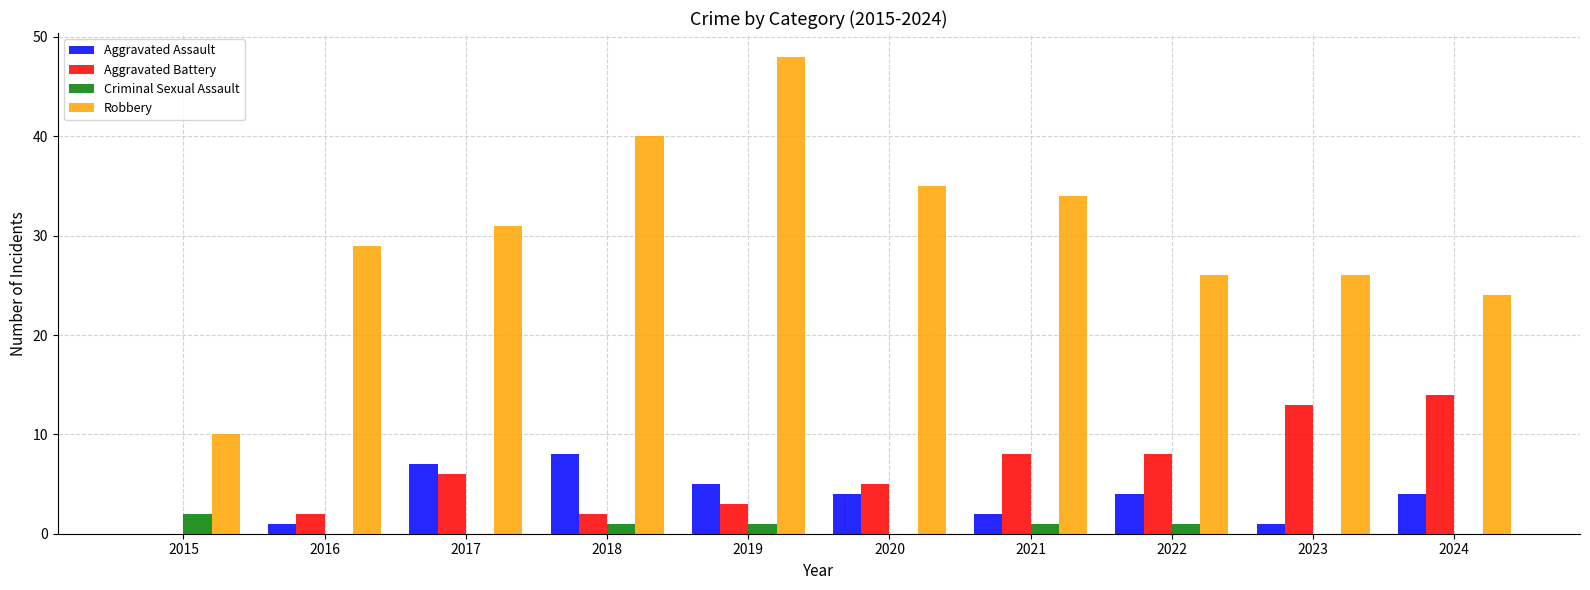

What is the sum of all Robbery values?

303